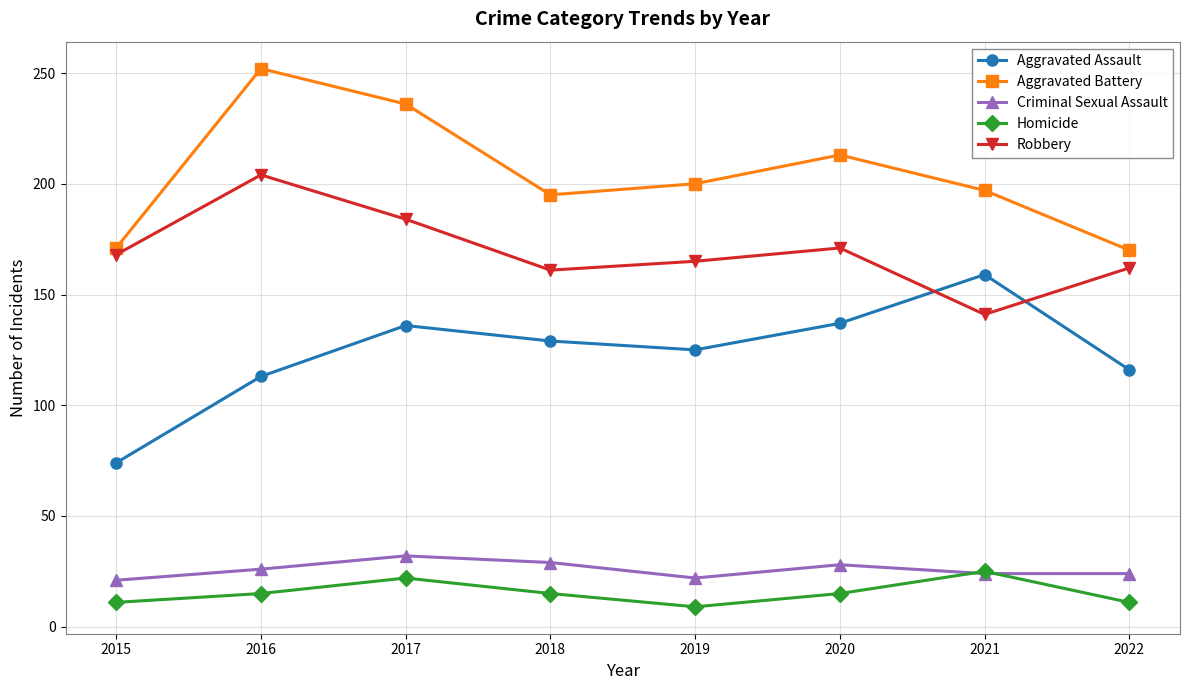

True or false: Robbery has more than 1 points higher than both neighbors.

True